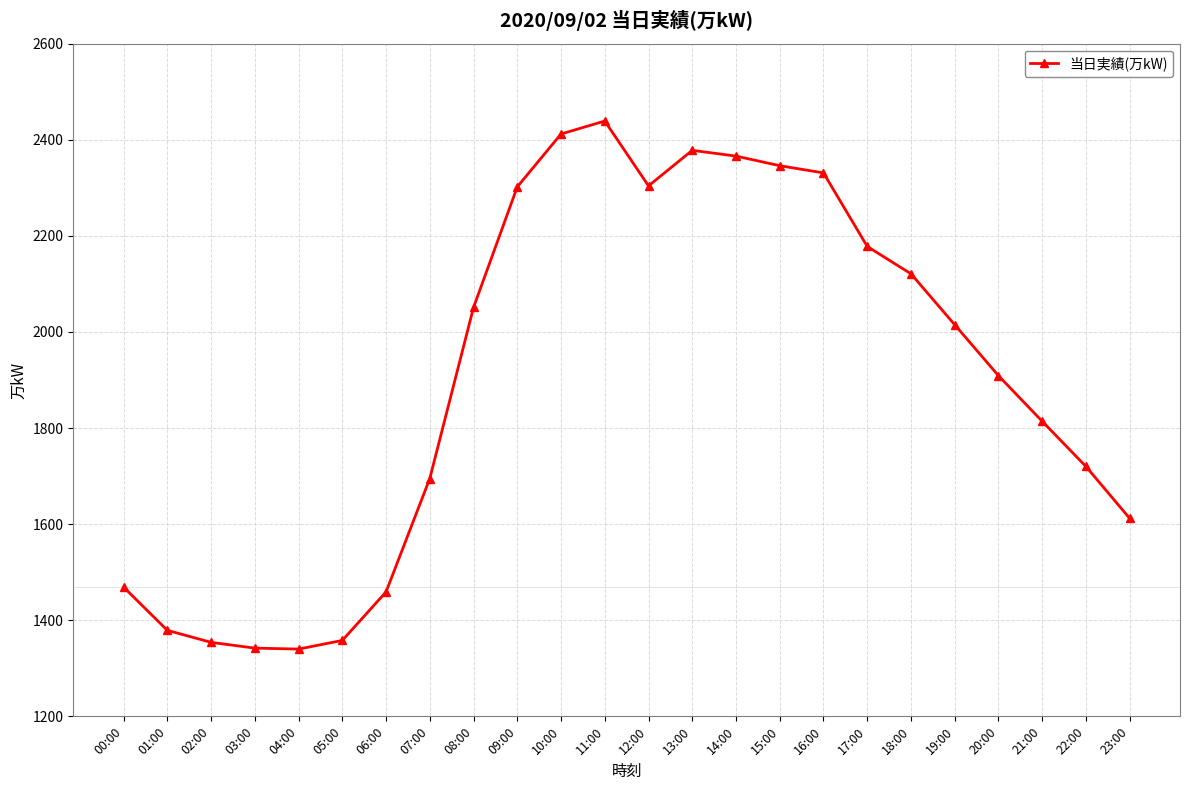

Where does the data first go above 2015?

08:00